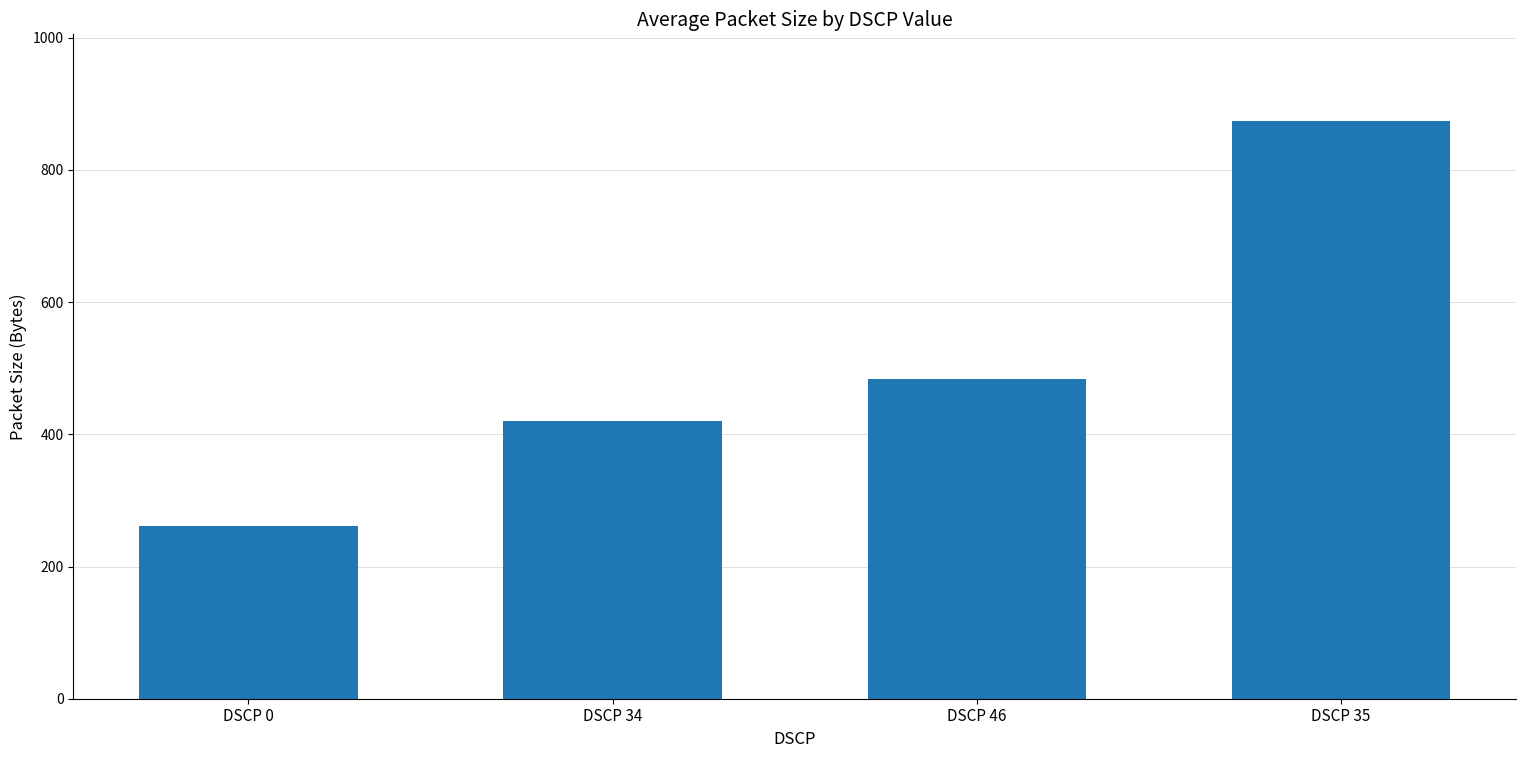

What is the minimum value shown in the chart?

262